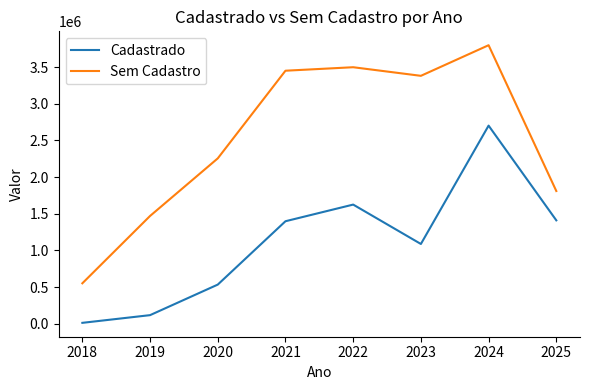

Which label corresponds to the largest value in the chart?

2024